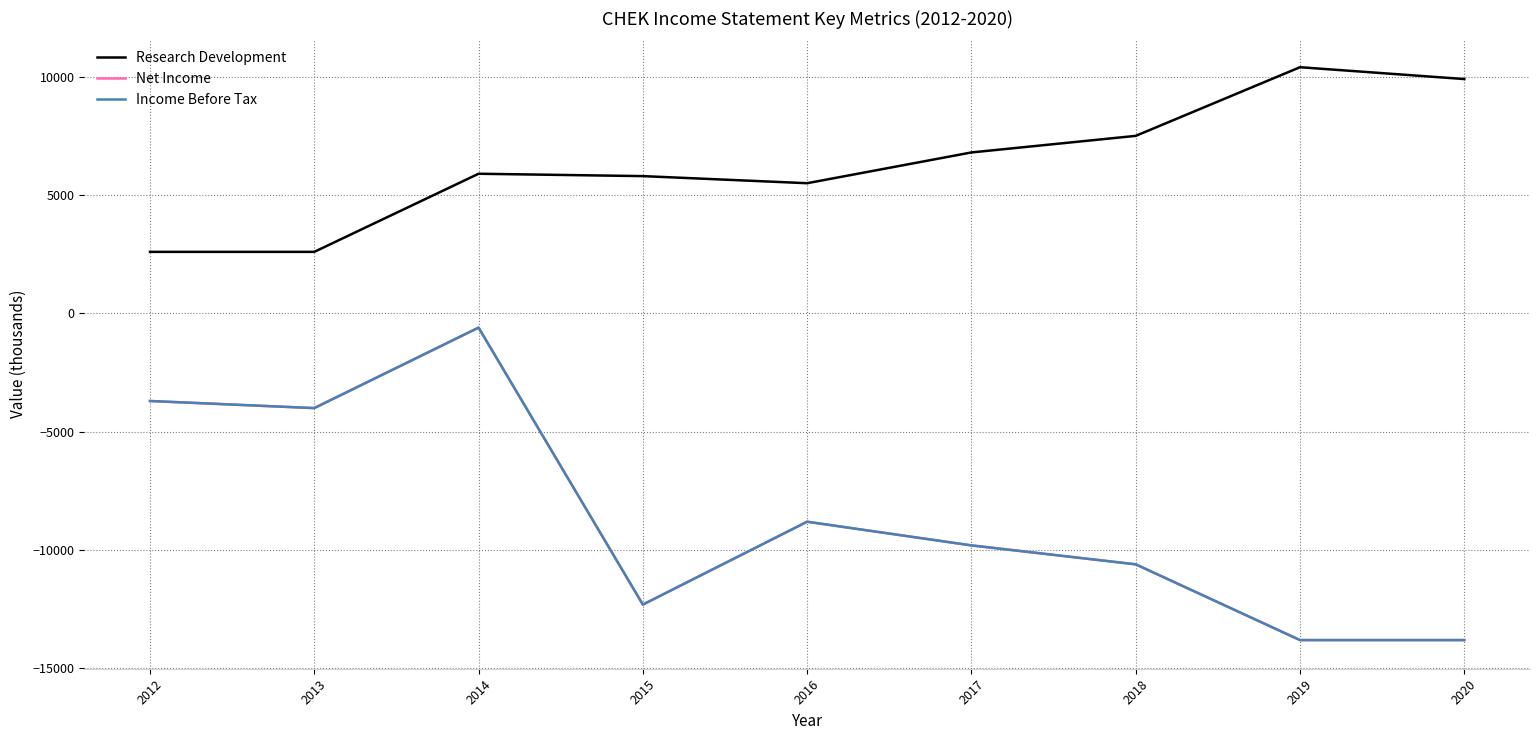

True or false: Research Development and Income Before Tax cross at least once.

False